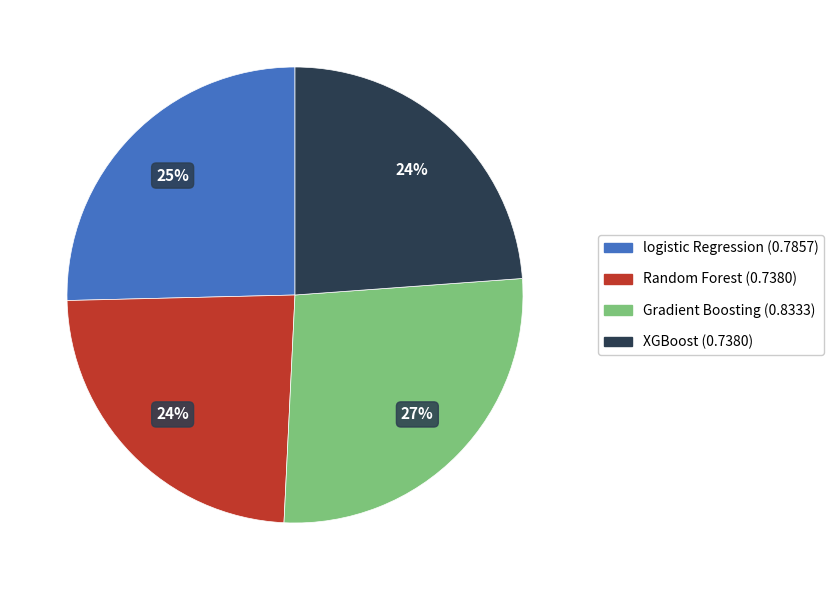

Is it true that Random Forest is 37% of the pie?

False